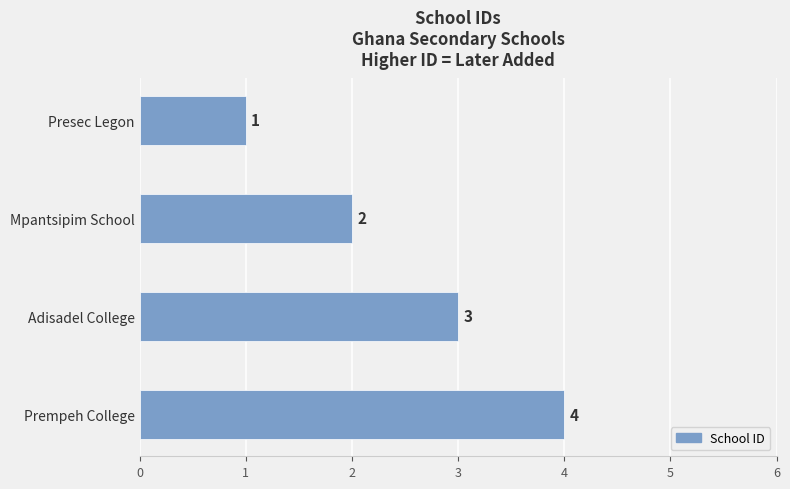

Count the values in the range 2 to 4.

3